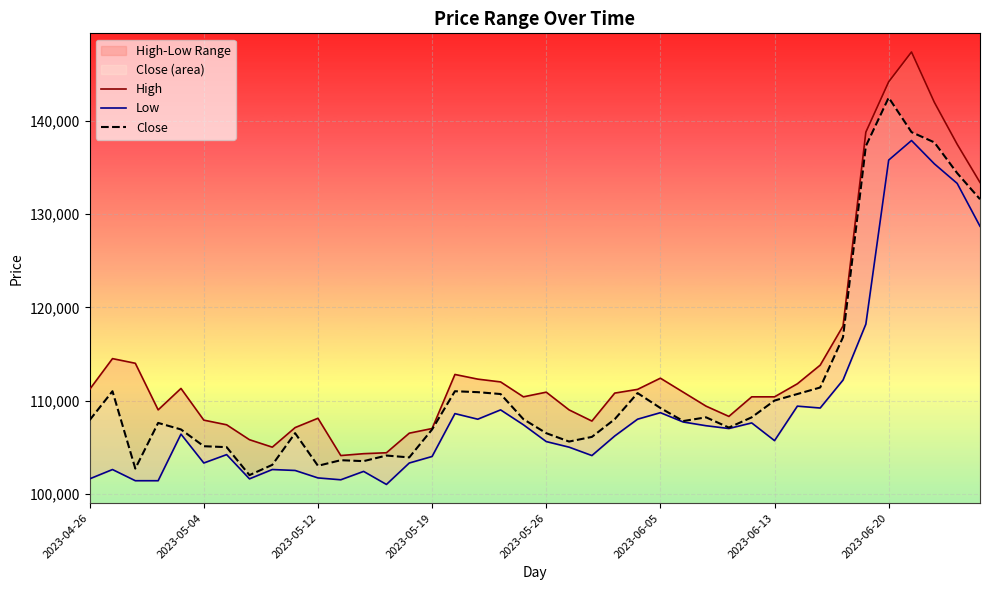

Rank the series by their maximum value, from lowest to highest.

Low, Close, High